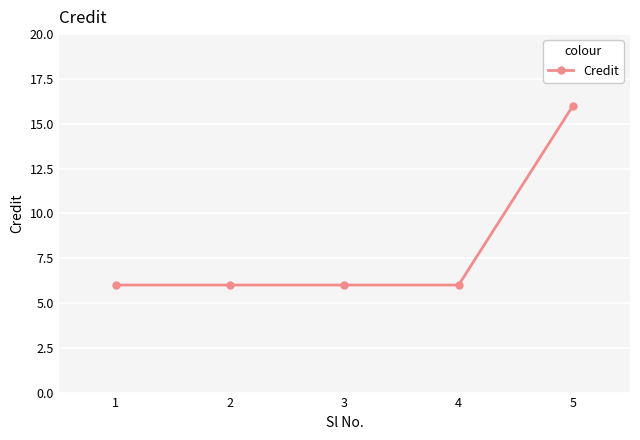

True or false: the data has more than 1 interior local peaks.

False